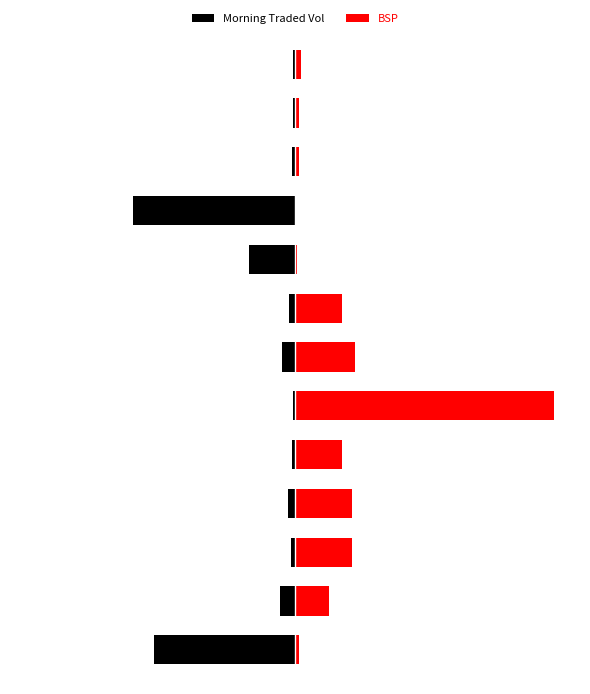

What value does the BSP series have at 9?

0.5